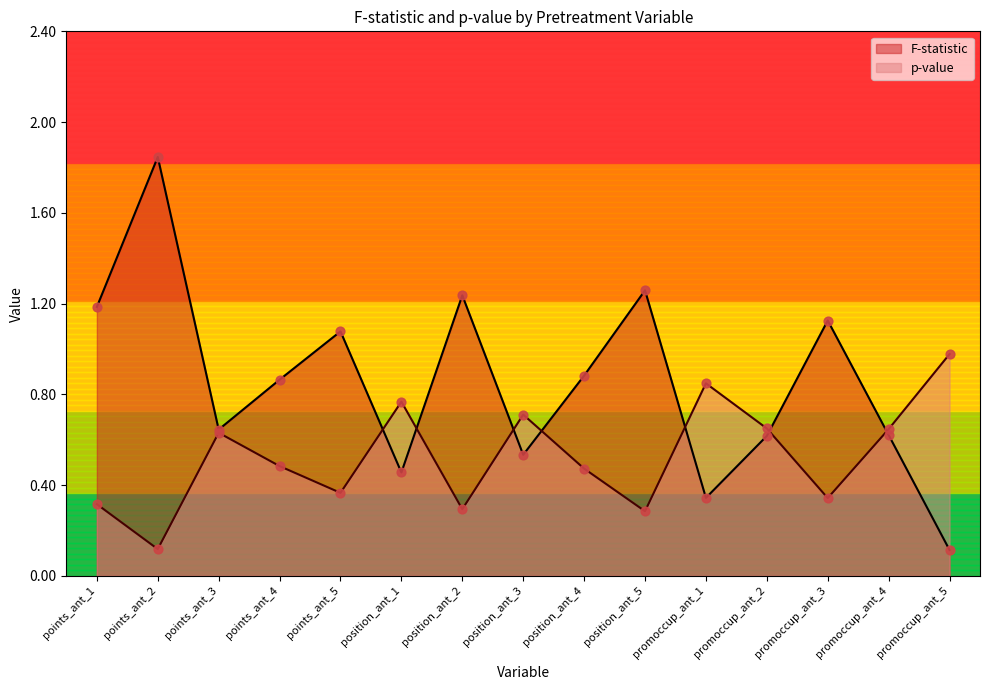

What are all the series names shown in the legend?

F-statistic, p-value